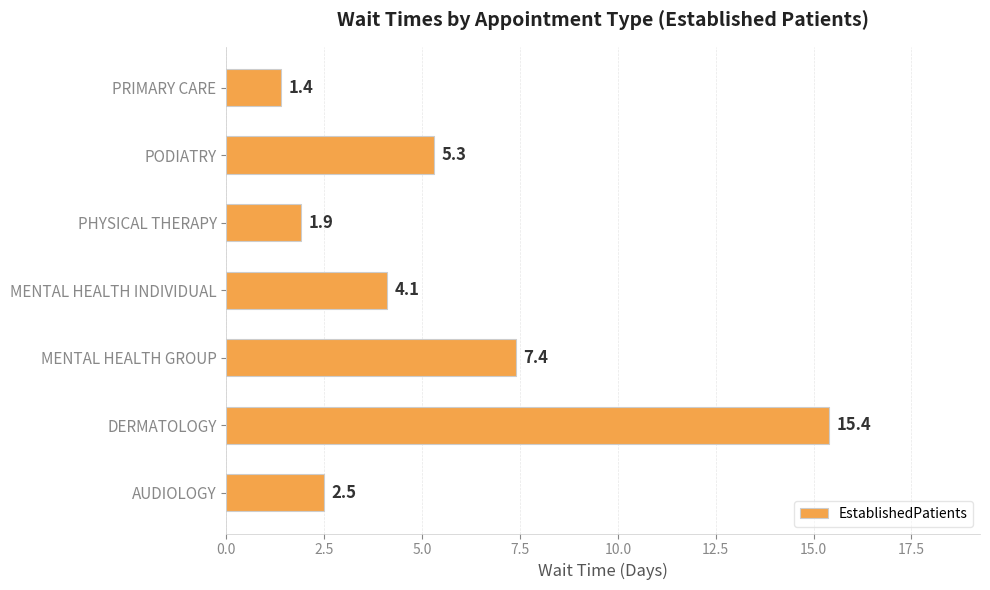

Where is the data nearest to the value 8?

MENTAL HEALTH GROUP